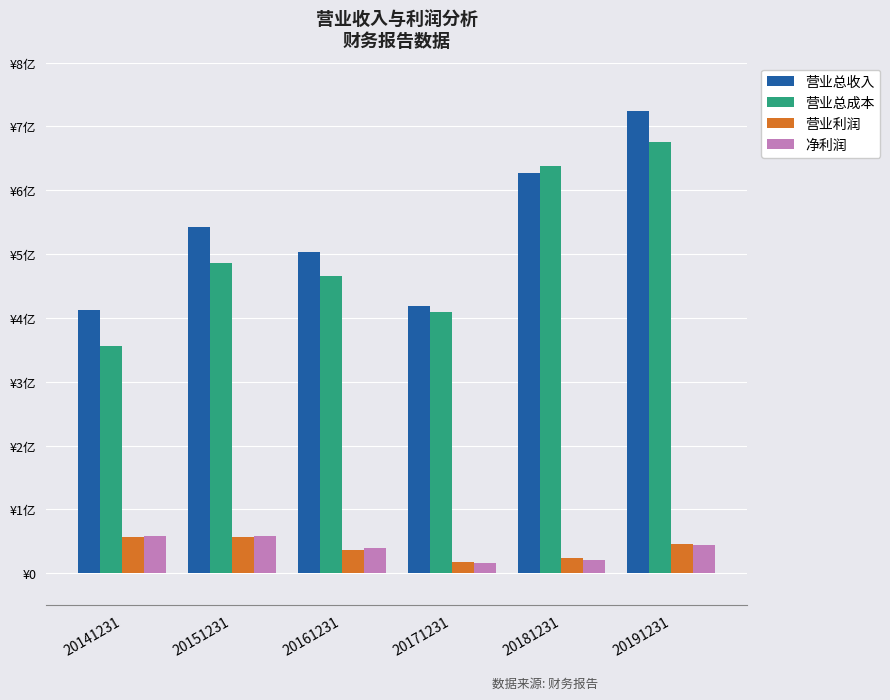

Which series has the largest range (max minus min)?

营业总成本